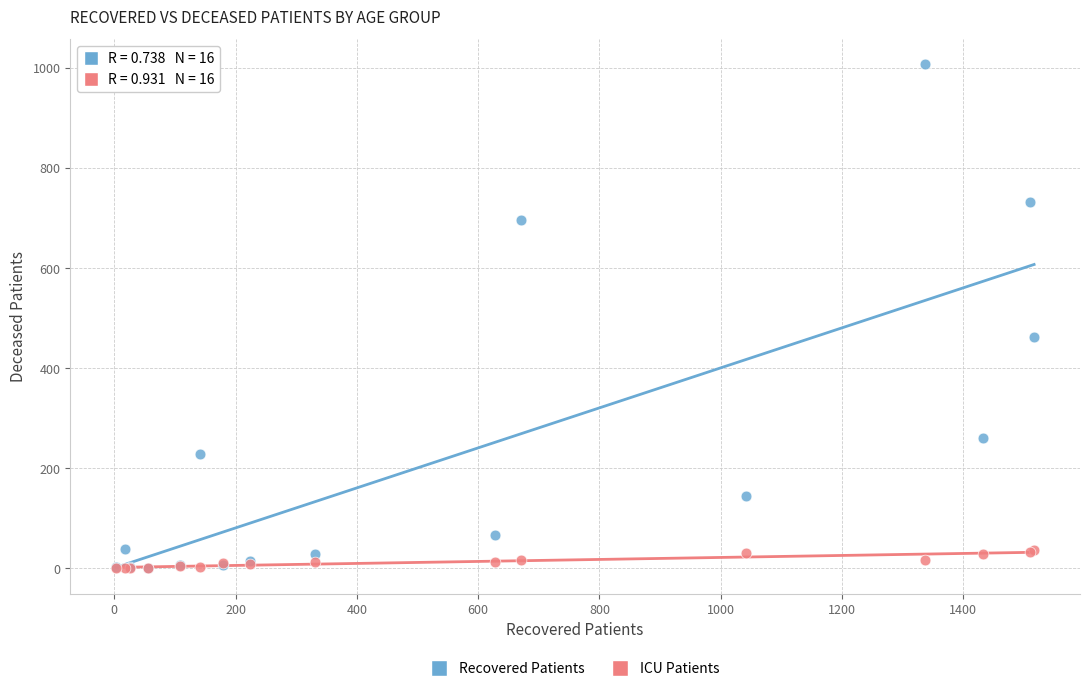

Which series reaches the maximum Y coordinate?

Recovered Patients